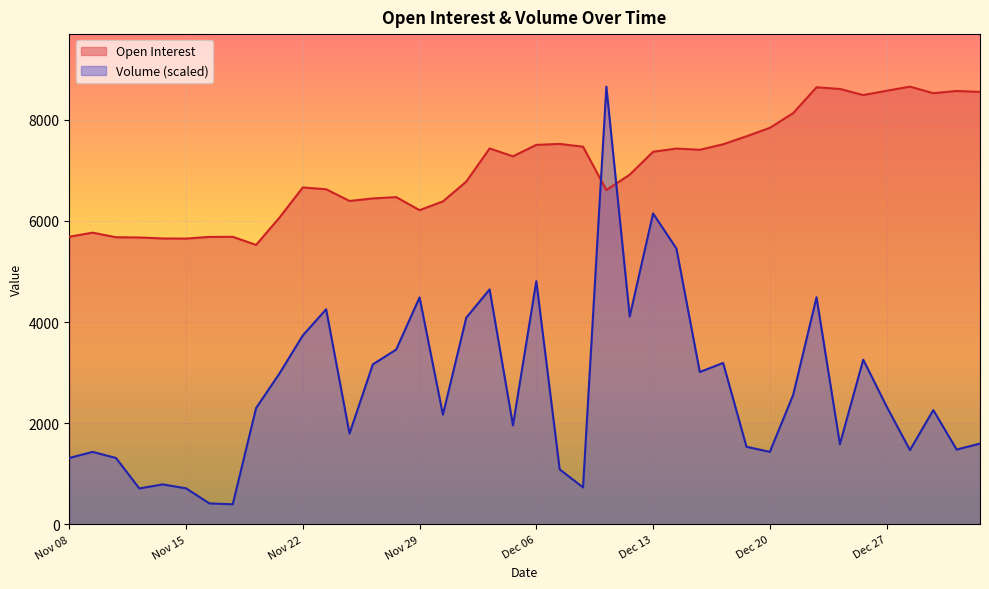

How many times do Open Interest and Volume cross each other?

2